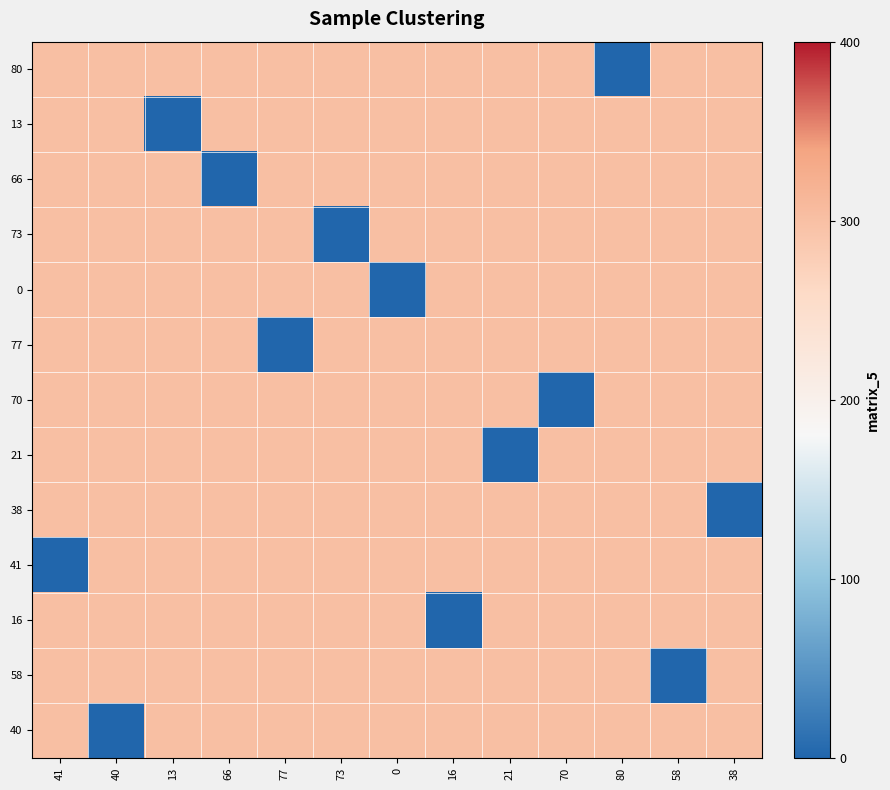

Reading right to left, extract all data points from this chart.

80: 38=300	58=300	80=0	70=300	21=300	16=300	0=300	73=300	77=300	66=300	13=300	40=300	41=300
13: 38=300	58=300	80=300	70=300	21=300	16=300	0=300	73=300	77=300	66=300	13=0	40=300	41=300
66: 38=300	58=300	80=300	70=300	21=300	16=300	0=300	73=300	77=300	66=0	13=300	40=300	41=300
73: 38=300	58=300	80=300	70=300	21=300	16=300	0=300	73=0	77=300	66=300	13=300	40=300	41=300
0: 38=300	58=300	80=300	70=300	21=300	16=300	0=0	73=300	77=300	66=300	13=300	40=300	41=300
77: 38=300	58=300	80=300	70=300	21=300	16=300	0=300	73=300	77=0	66=300	13=300	40=300	41=300
70: 38=300	58=300	80=300	70=0	21=300	16=300	0=300	73=300	77=300	66=300	13=300	40=300	41=300
21: 38=300	58=300	80=300	70=300	21=0	16=300	0=300	73=300	77=300	66=300	13=300	40=300	41=300
38: 38=0	58=300	80=300	70=300	21=300	16=300	0=300	73=300	77=300	66=300	13=300	40=300	41=300
41: 38=300	58=300	80=300	70=300	21=300	16=300	0=300	73=300	77=300	66=300	13=300	40=300	41=0
16: 38=300	58=300	80=300	70=300	21=300	16=0	0=300	73=300	77=300	66=300	13=300	40=300	41=300
58: 38=300	58=0	80=300	70=300	21=300	16=300	0=300	73=300	77=300	66=300	13=300	40=300	41=300
40: 38=300	58=300	80=300	70=300	21=300	16=300	0=300	73=300	77=300	66=300	13=300	40=0	41=300